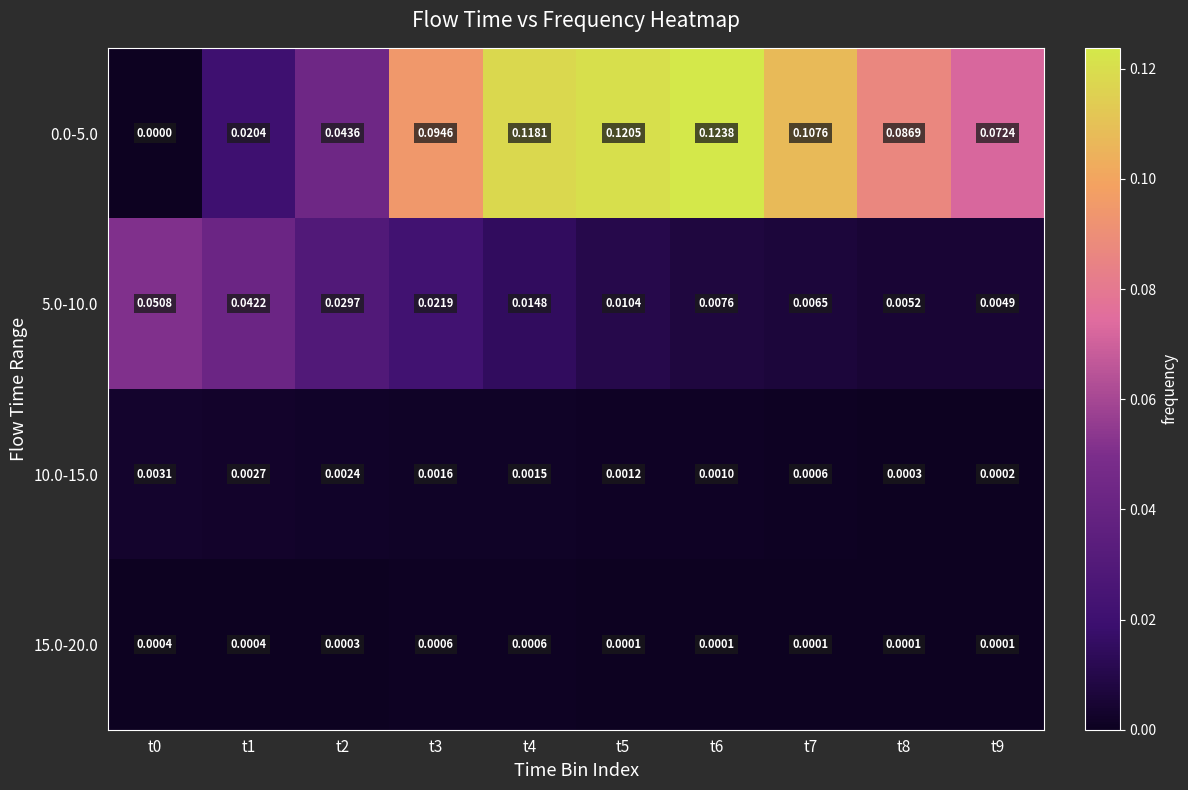

Is the value of 0.0-5.0 at t0 greater than the value of 15.0-20.0 at t6?

No